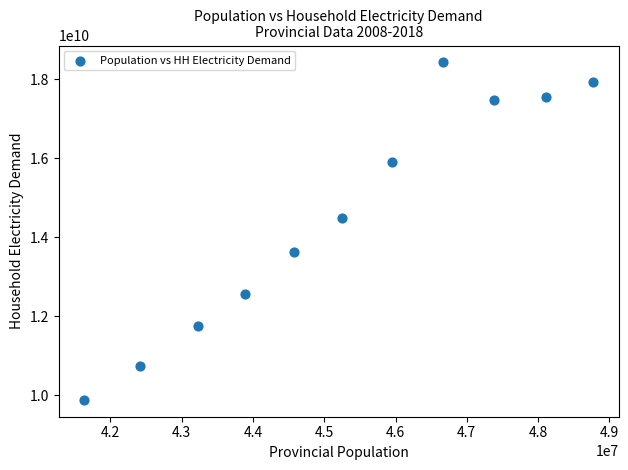

What is the average X value?

45260866